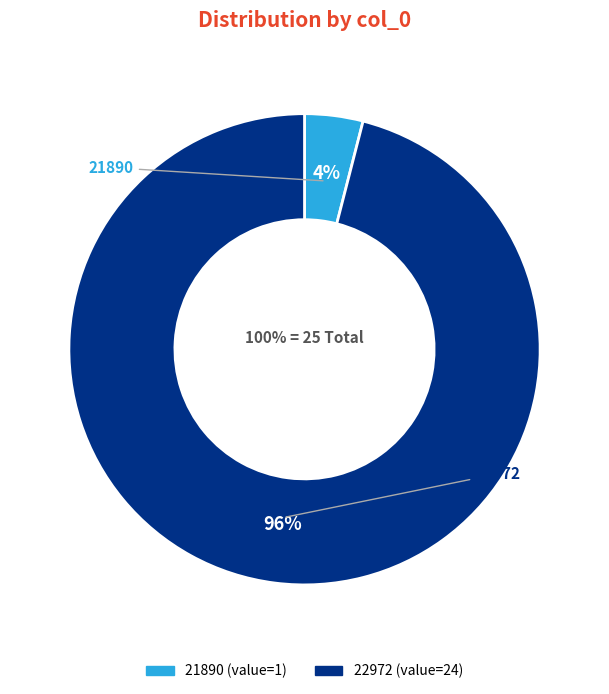

To the nearest percent, what is the difference between the largest and smallest slice percentages?

92%